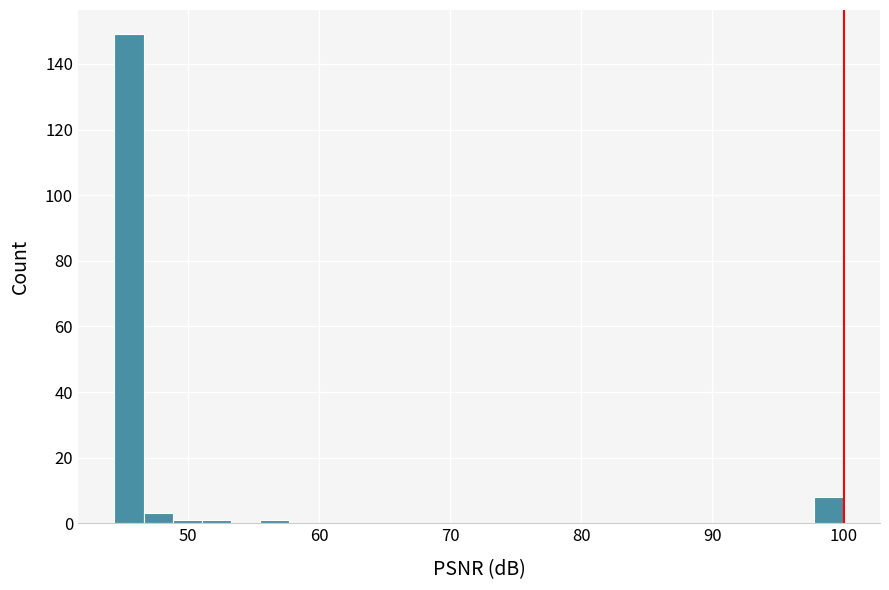

Read against the x-axis, roughly where is the centre of the tallest bar?

45